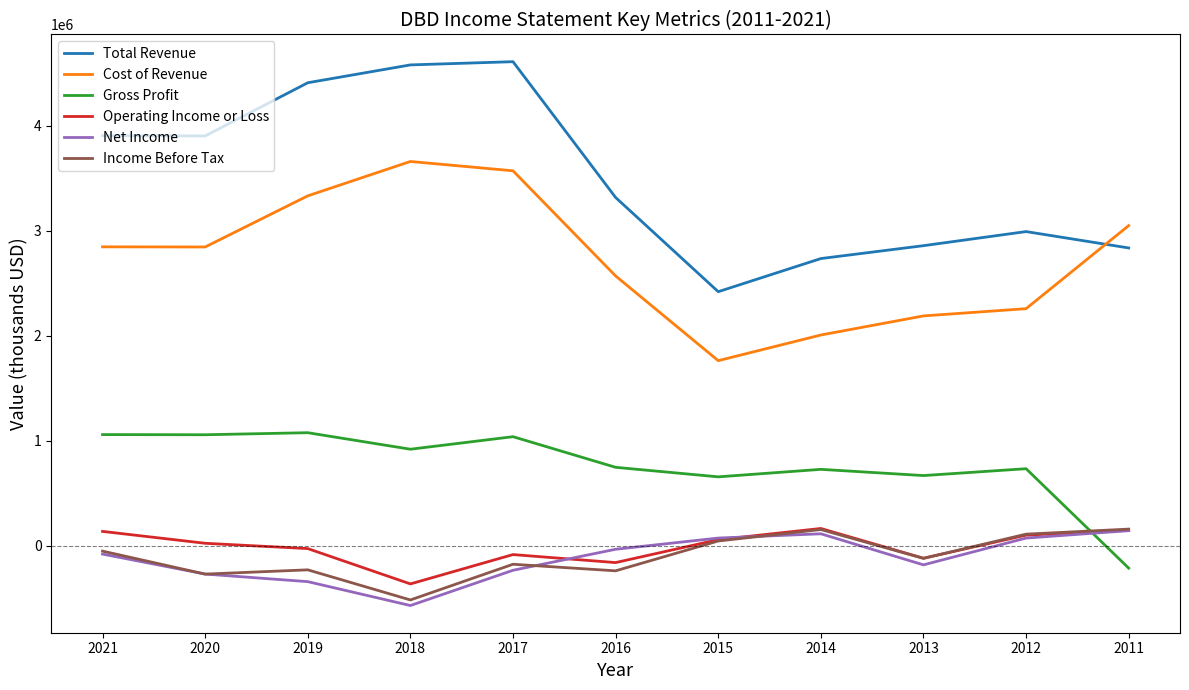

Which series changed the most between 2021 and 2012?

Total Revenue